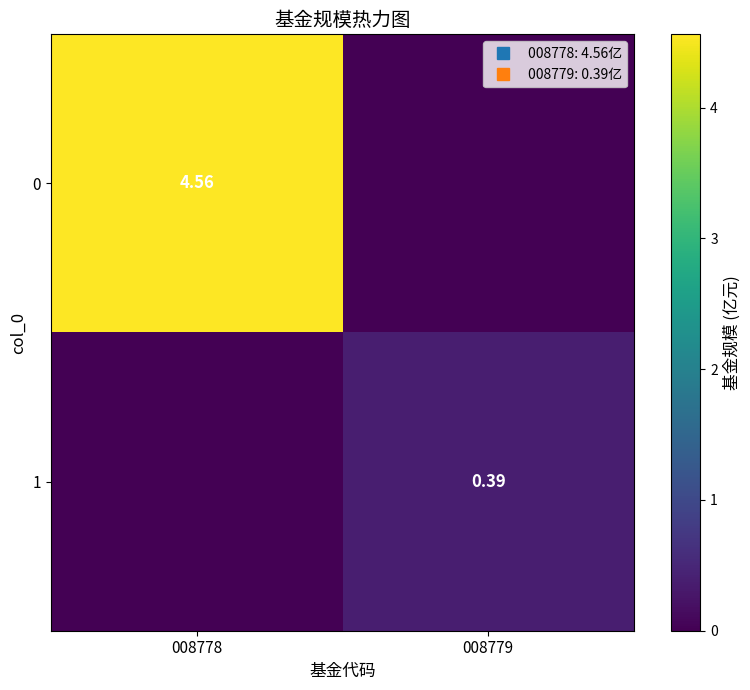

What is the total value across all series at 008779?

0.4